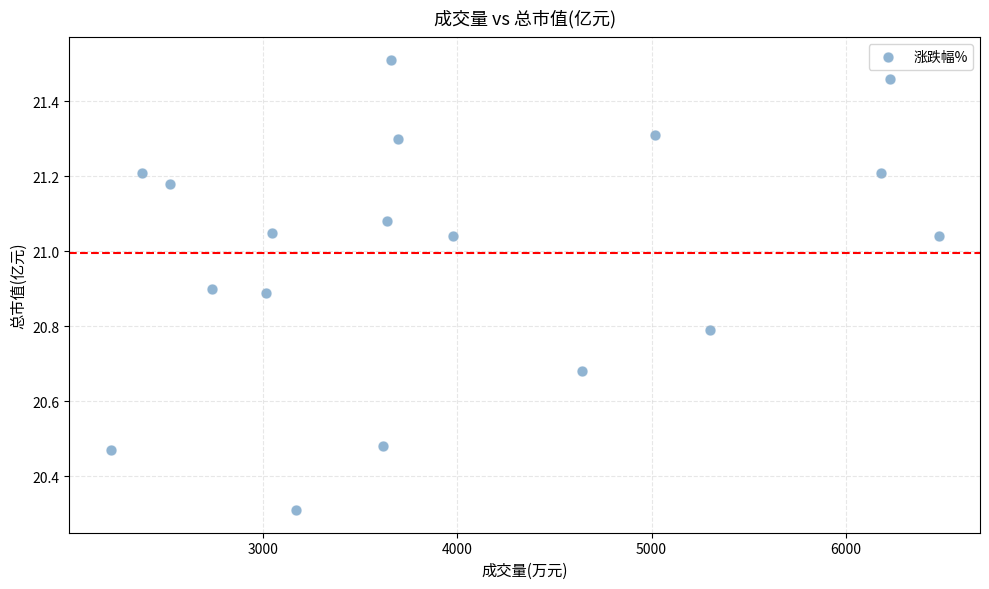

What is the range of X values (max minus min)?

4265.0